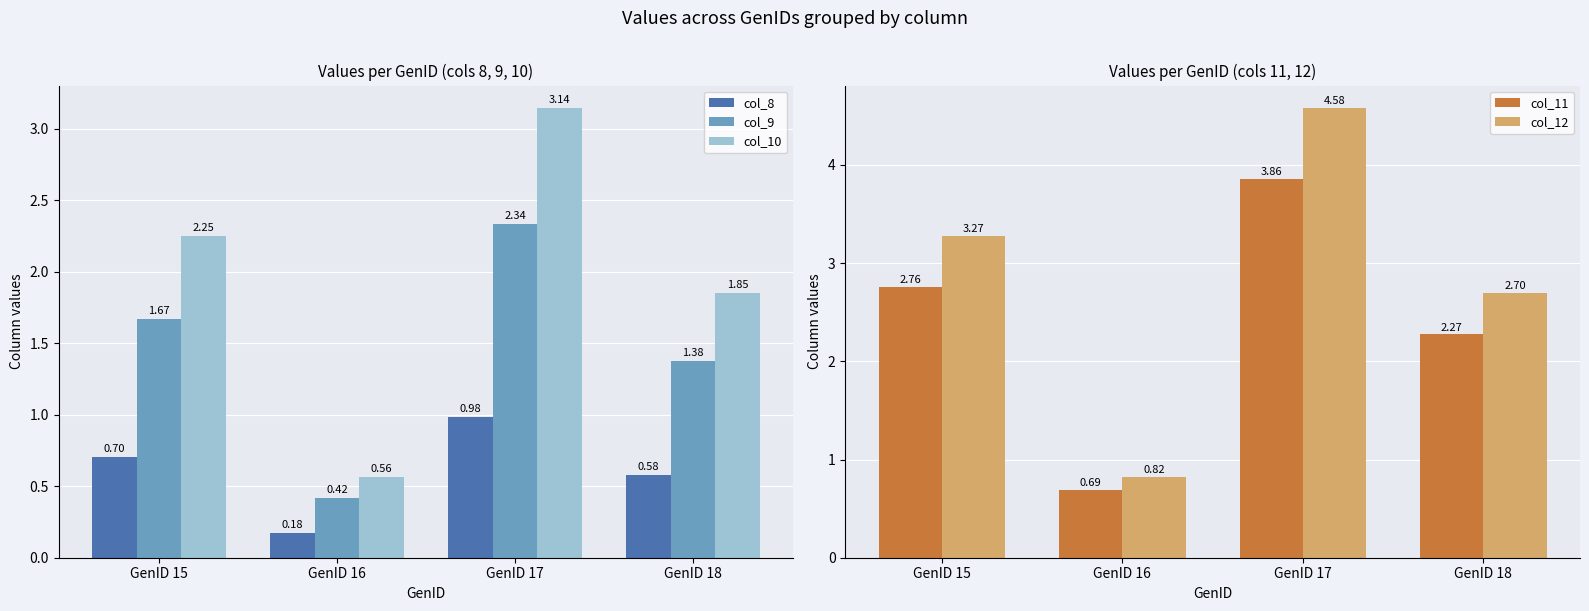

Rank the series by their maximum value, from highest to lowest.

col_12, col_11, col_10, col_9, col_8